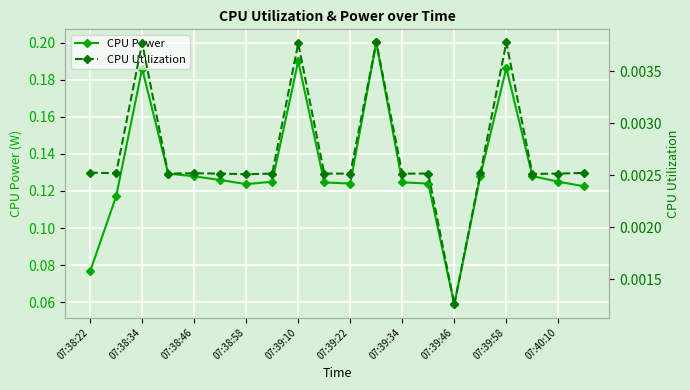

At which label is CPU Power closest to 0?

07:39:46